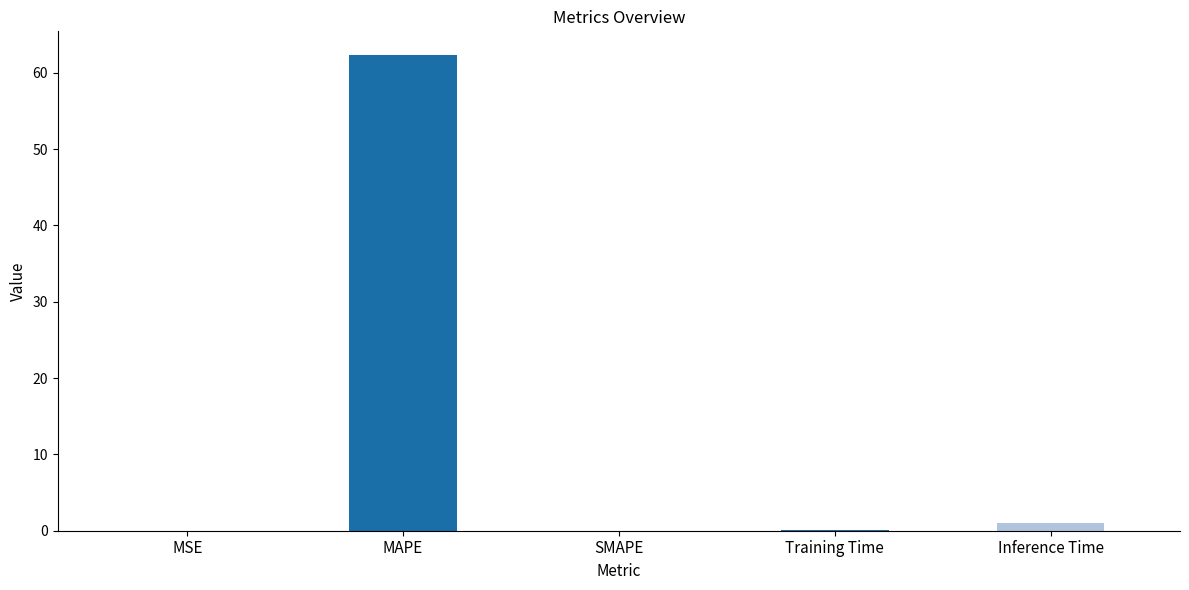

What is the sum of all values?

63.4